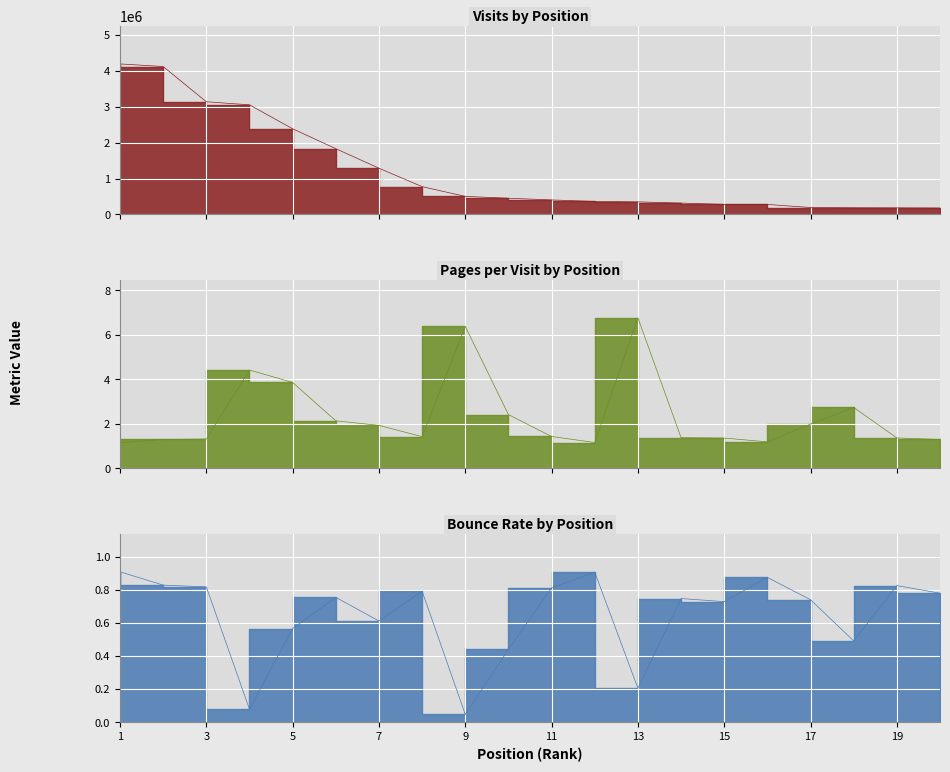

What is the lowest value of the visits series?

178790.0